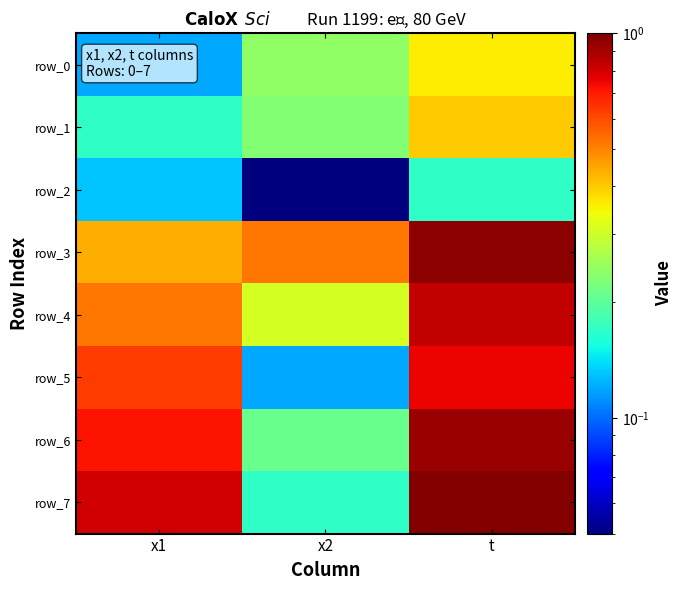

Reading right to left, list all the values displayed in this chart.

row_0: t=0.4	x2=0.2	x1=0.1
row_1: t=0.4	x2=0.2	x1=0.2
row_2: t=0.2	x2=0.0	x1=0.1
row_3: t=1.0	x2=0.5	x1=0.4
row_4: t=0.8	x2=0.3	x1=0.5
row_5: t=0.8	x2=0.1	x1=0.6
row_6: t=0.9	x2=0.2	x1=0.7
row_7: t=1.0	x2=0.2	x1=0.8